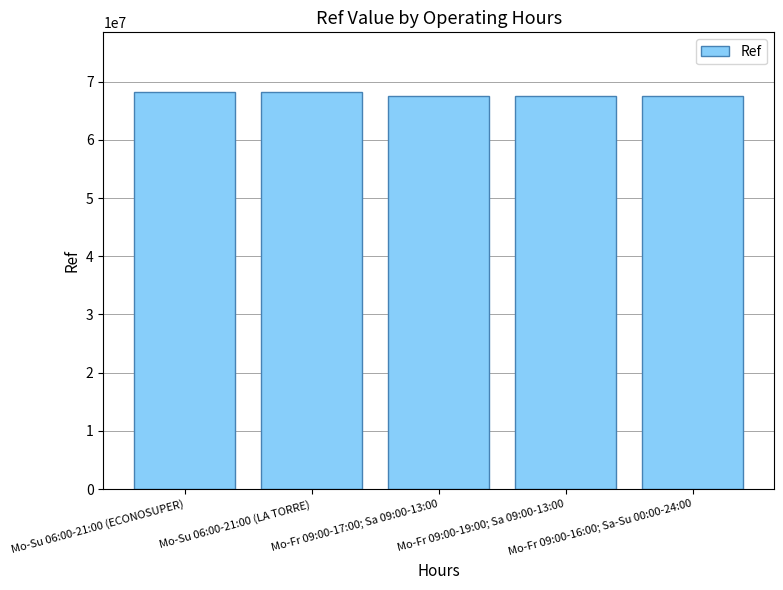

Are the bars horizontal?

No